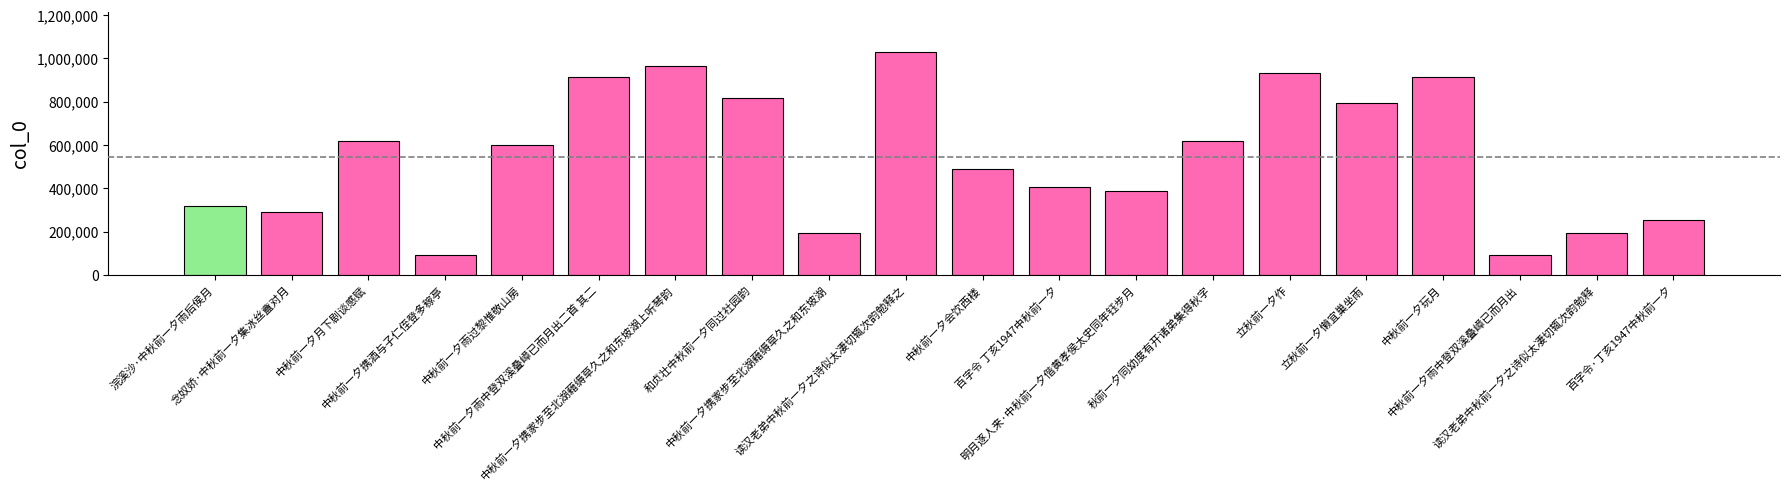

What is the average value?

545828